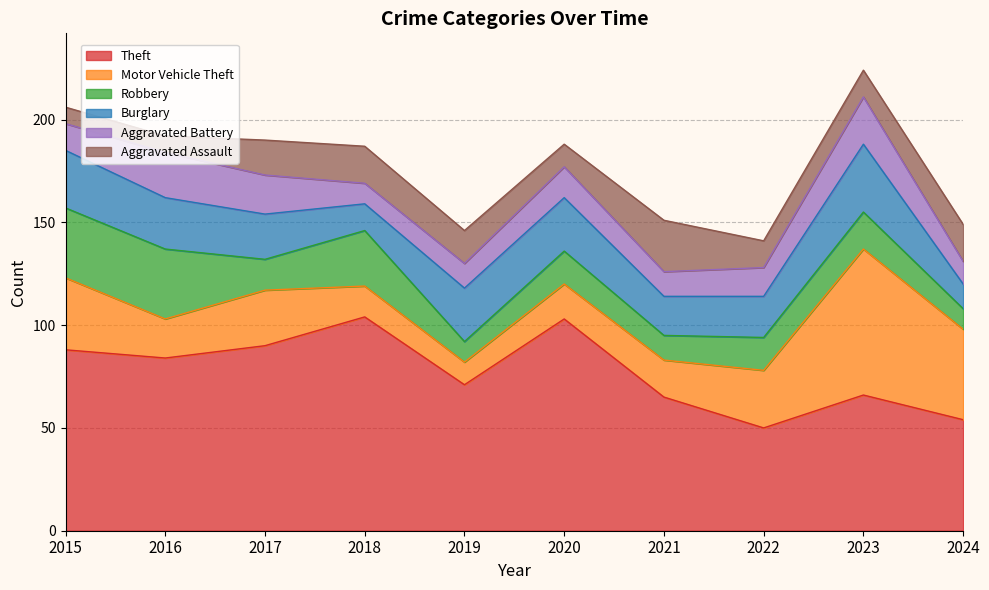

What is the spread (max minus min) of values at 2016?

76